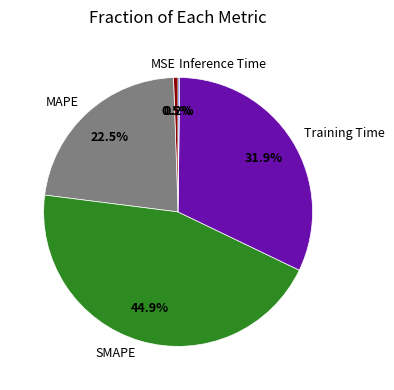

Which category has the biggest portion of the pie?

SMAPE